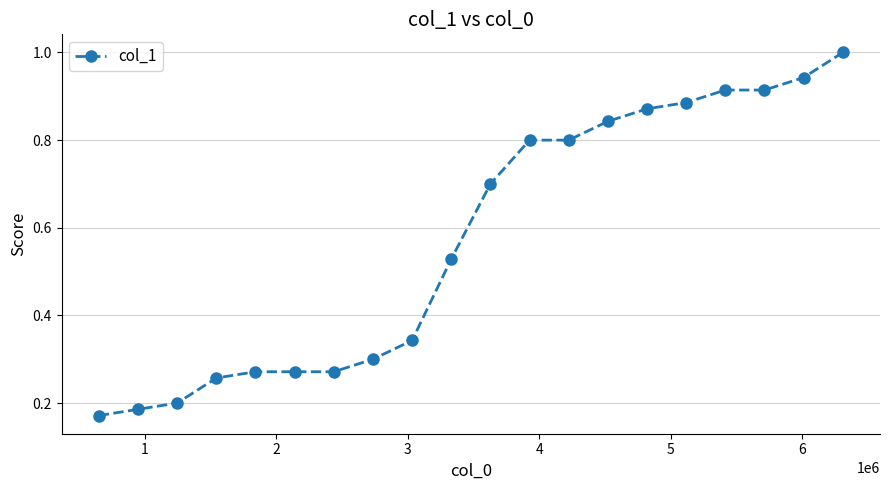

What is the greatest value displayed?

1.0